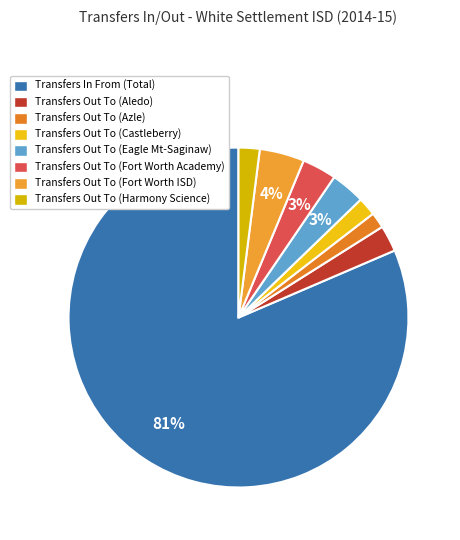

Count the number of slices in the pie.

8